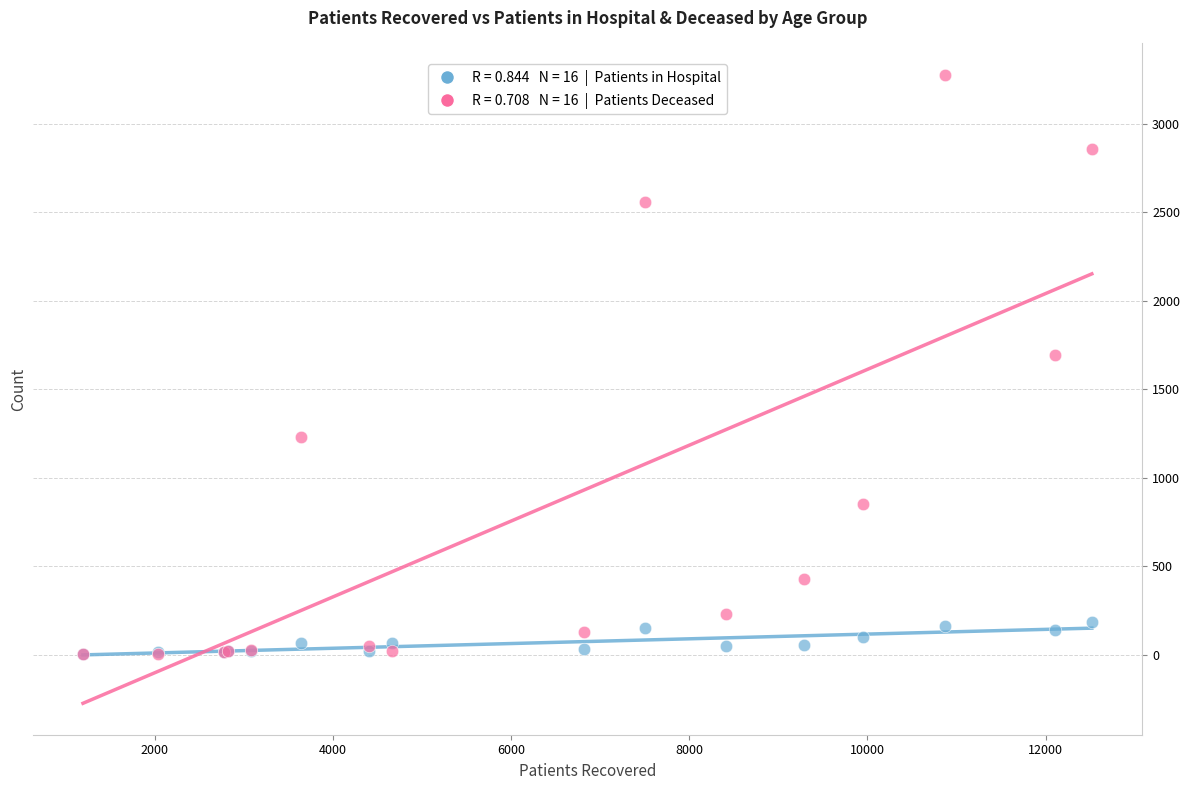

Across all series, what Y value is closest to 1640?

1692